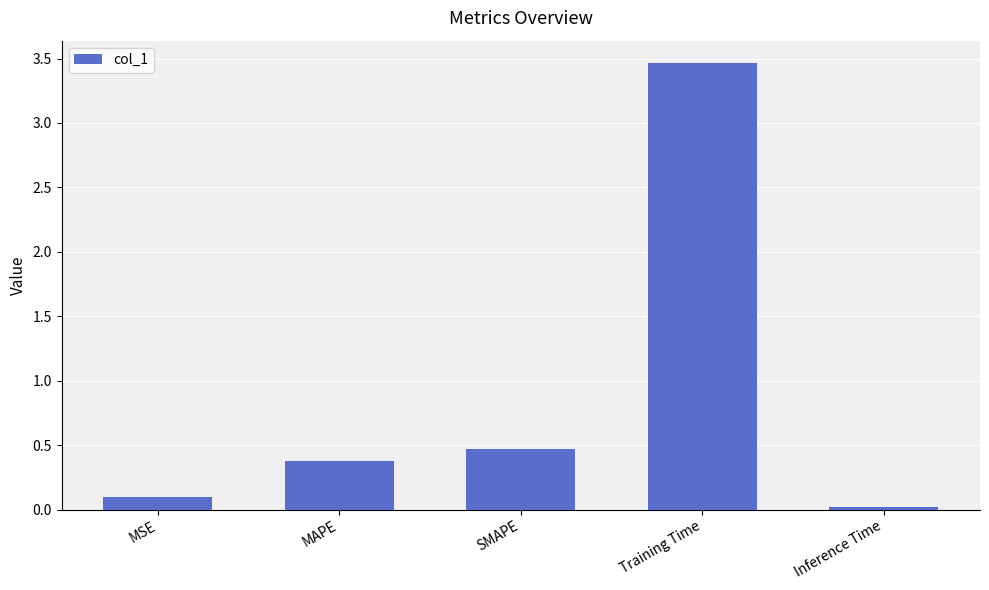

What is the label of the 3rd bar from the right?

SMAPE